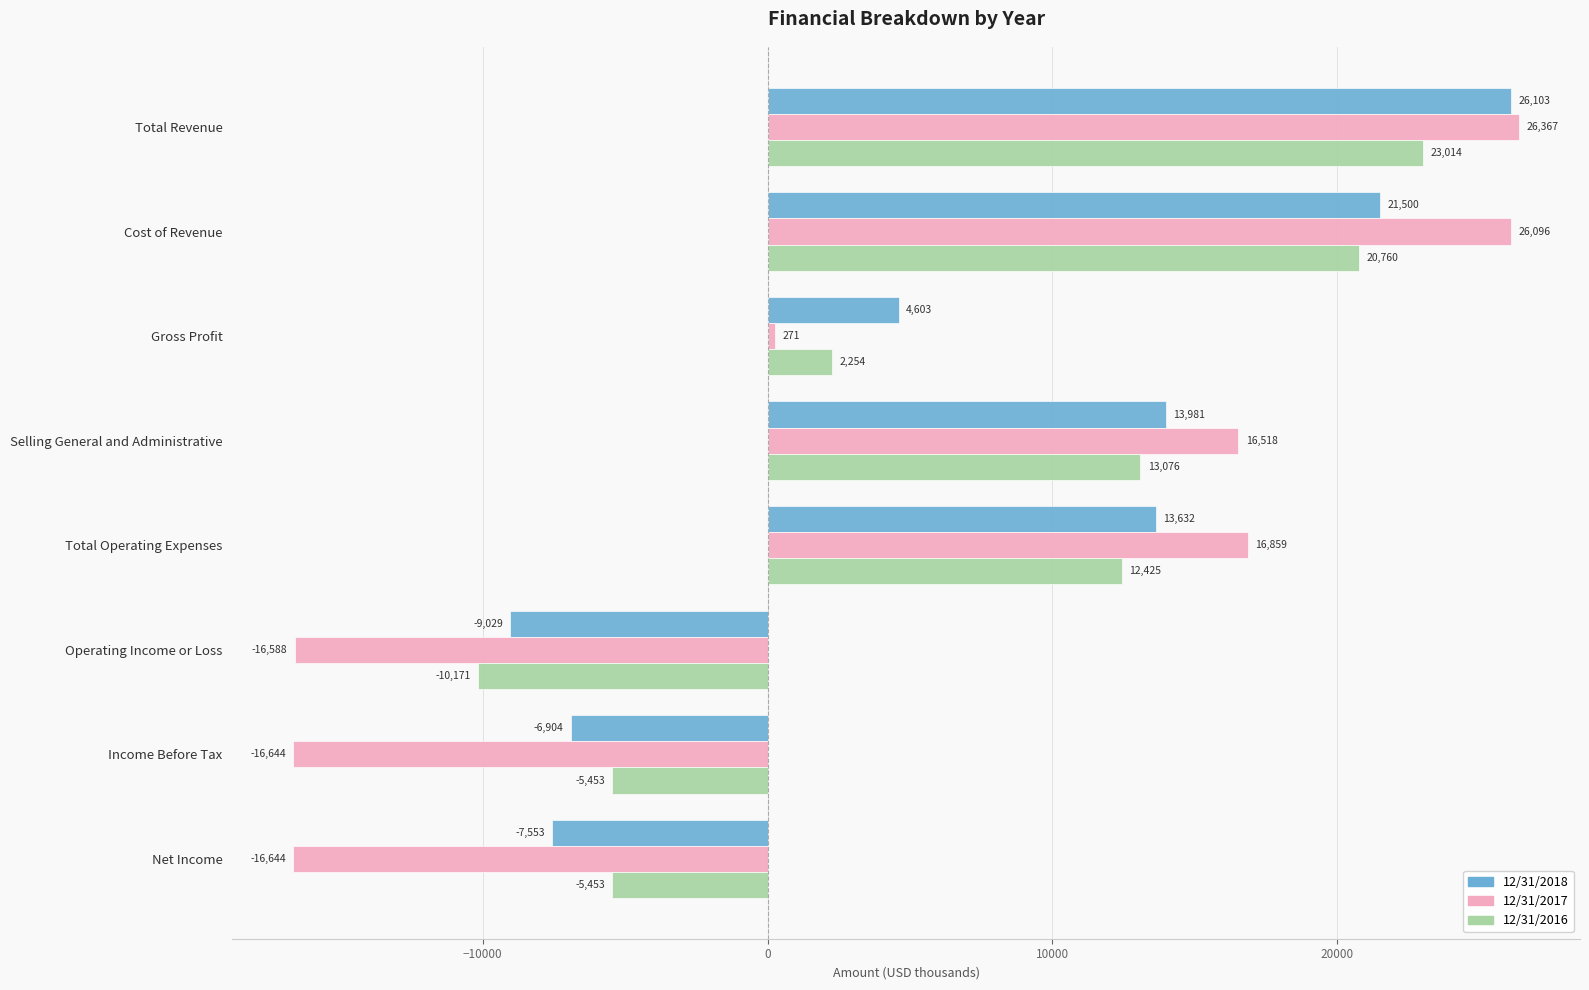

How many positive values does the 12/31/2018 series have?

5